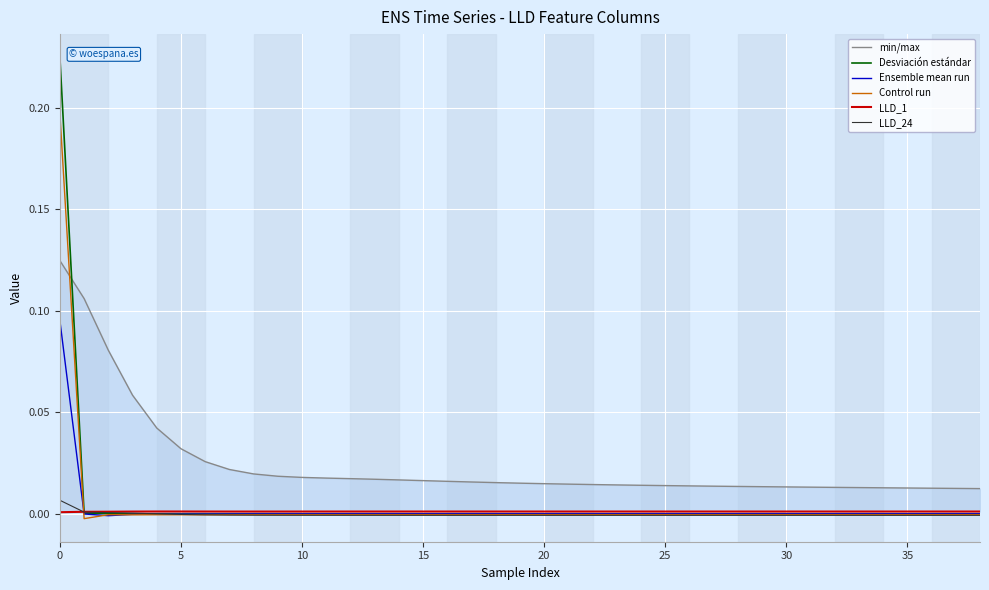

True or false: min/max and LLD_1 intersect in this chart.

False